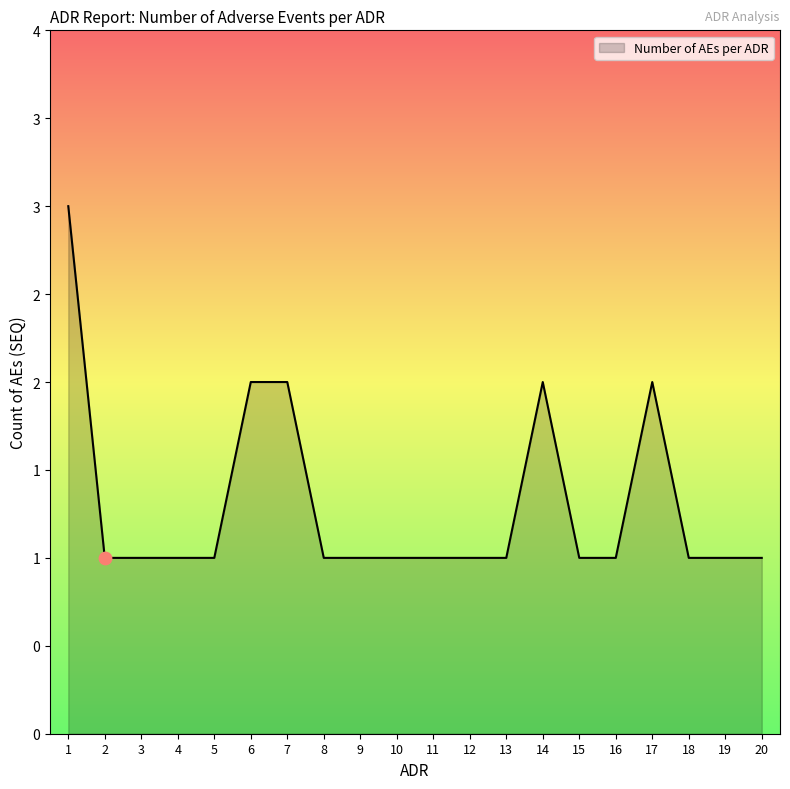

Approximately how many times larger is the value at 17 compared to 16?

2.0